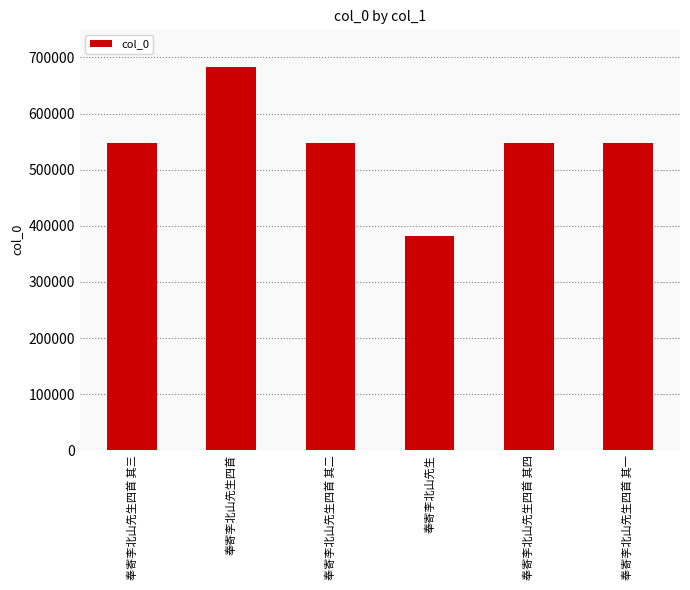

How many data points are less than 547309?

3